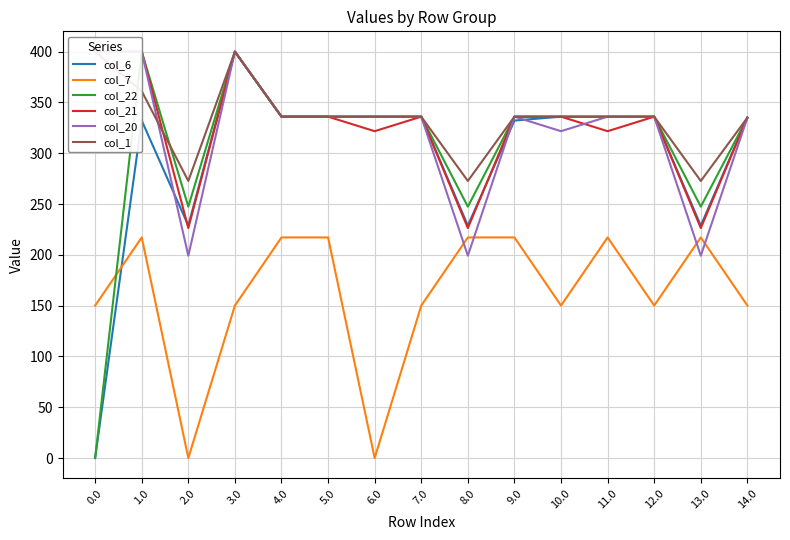

Reading left to right, extract all data points from this chart.

col_6: 0.0	332.2	228.8	400.0	336.0	336.0	336.0	336.0	228.8	332.2	336.0	336.0	336.0	228.8	335.0
col_7: 150.1	217.1	0.0	150.1	217.1	217.1	0.0	150.1	217.1	217.1	150.1	217.1	150.1	217.1	150.1
col_22: 0.0	400.0	247.4	400.0	336.0	336.0	336.0	336.0	247.4	336.0	336.0	336.0	336.0	247.4	335.0
col_21: 400.0	400.0	226.4	400.0	336.0	336.0	321.7	336.0	226.4	336.0	336.0	321.7	336.0	226.4	335.0
col_20: 400.0	400.0	199.2	400.0	336.0	336.0	336.0	336.0	199.2	336.0	321.7	336.0	336.0	199.2	335.0
col_1: 400.0	361.1	272.7	400.0	336.0	336.0	336.0	336.0	272.7	336.0	336.0	336.0	336.0	272.7	335.0